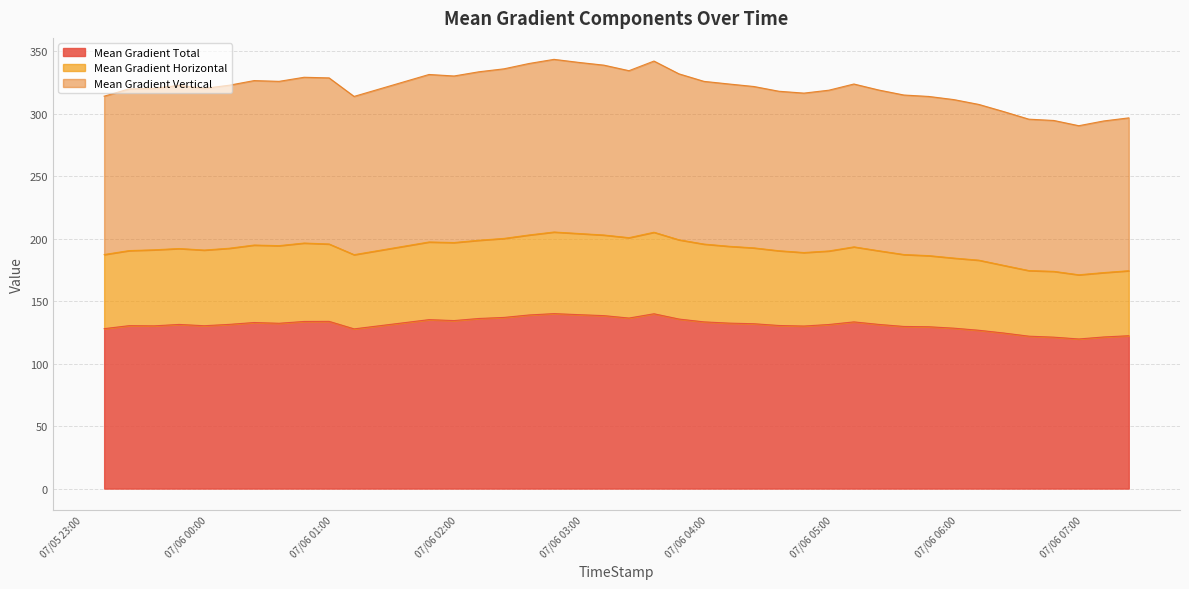

True or false: Mean Gradient Horizontal and Mean Gradient Total intersect in this chart.

False